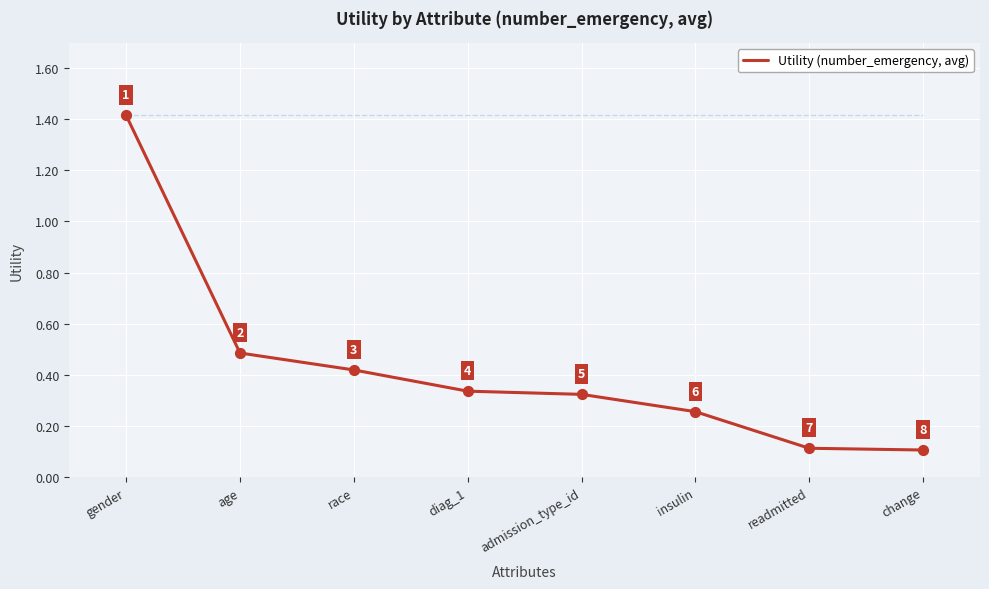

What is the change in value from diag_1 to readmitted?

-0.2